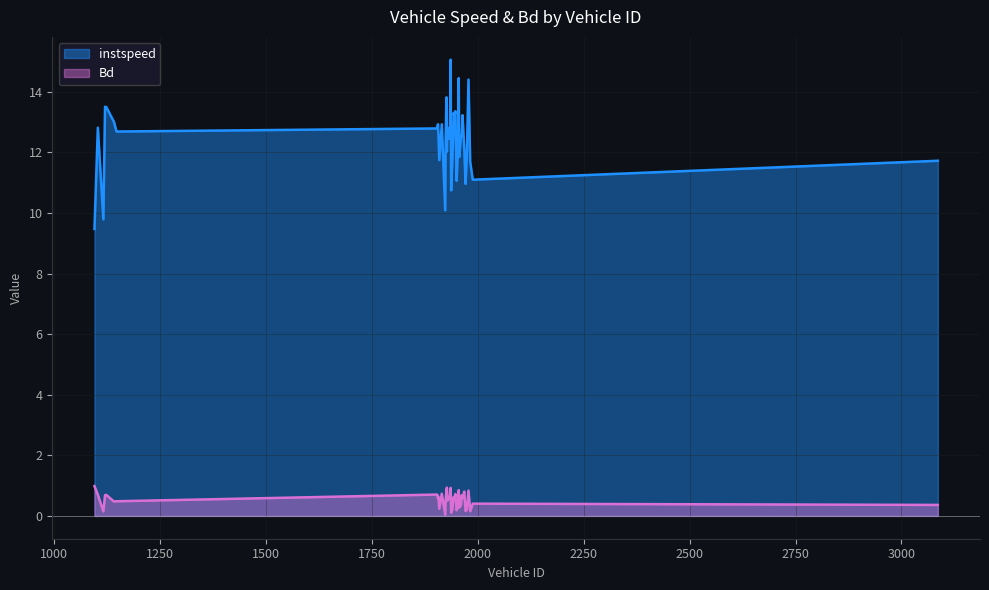

At which category is the sum across all series the highest?

1936